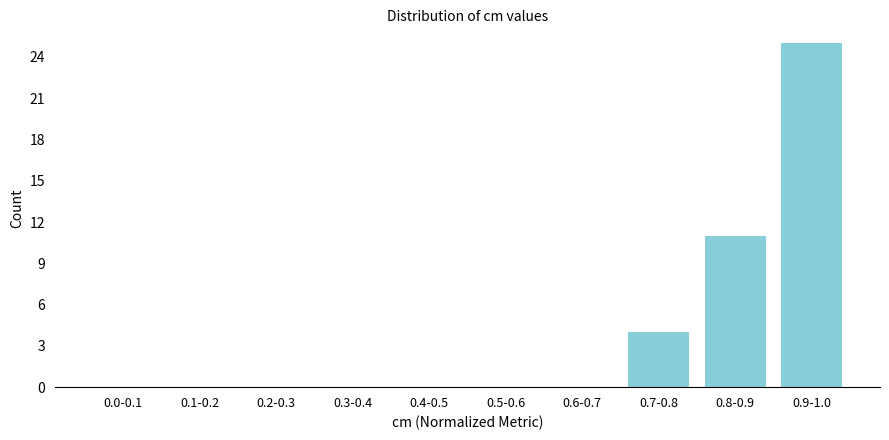

Reading right to left, list all the values displayed in this chart.

0.9-1.0=25	0.8-0.9=11	0.7-0.8=4	0.6-0.7=0	0.5-0.6=0	0.4-0.5=0	0.3-0.4=0	0.2-0.3=0	0.1-0.2=0	0.0-0.1=0